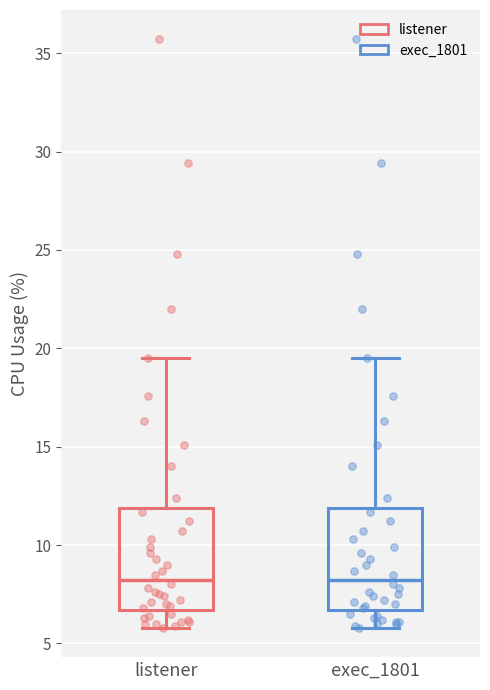

Reading left to right, transcribe this box plot: for each box, give where its median line is, the range the box spans, and where its two whiskers end, as read against the y-axis. The values are not printed on the chart, so give them approximately, as read against the axis.

listener: median 8.5, box 6.5 to 12.0, whiskers 6.0 to 19.5
exec_1801: median 8.5, box 6.5 to 12.0, whiskers 6.0 to 19.5